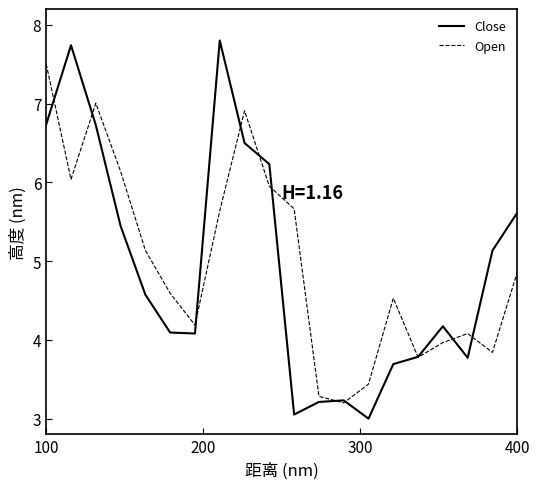

Which series has the widest spread of values?

Close